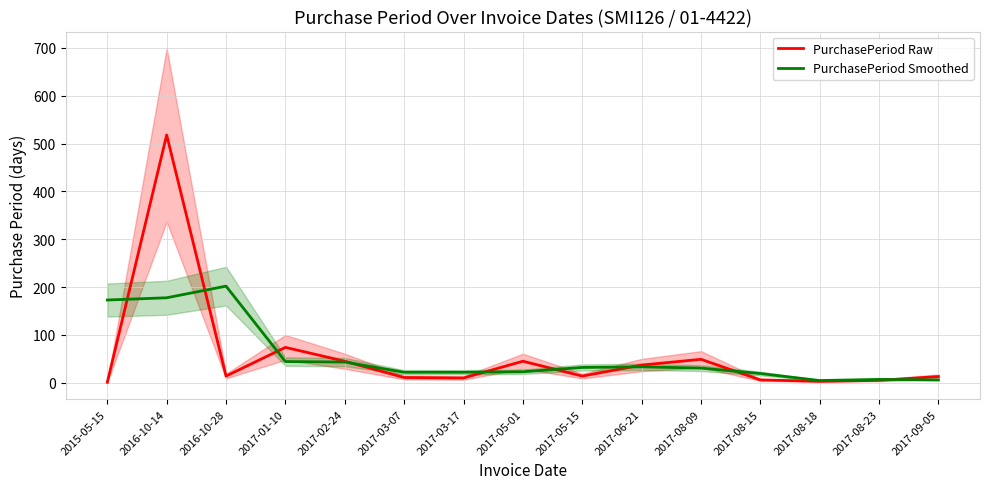

What position from the left is 2017-08-15?

12